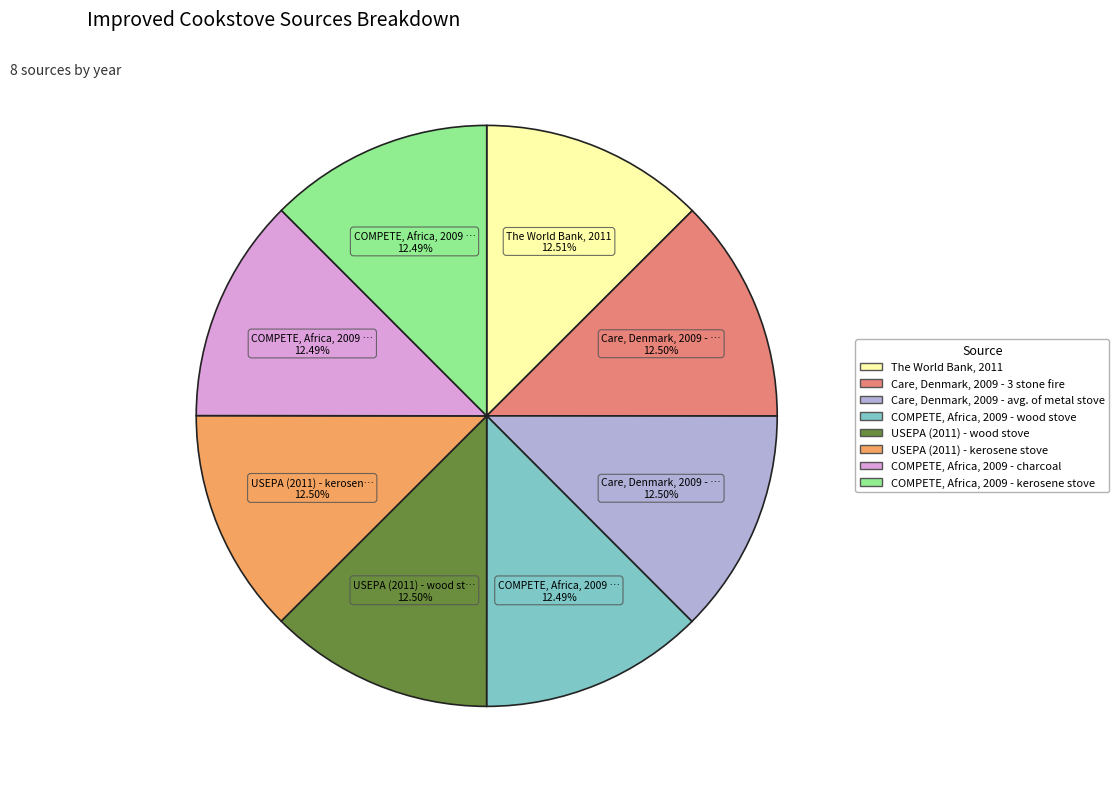

Does The World Bank, 2011 account for over 50% of the chart?

No